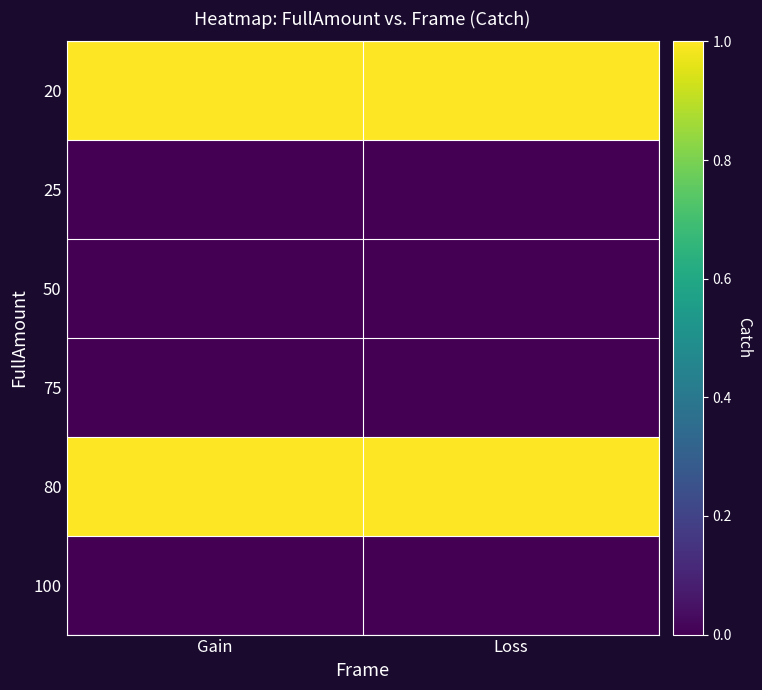

Reading right to left, transcribe all the data shown in this chart.

20: Loss=1	Gain=1
25: Loss=0	Gain=0
50: Loss=0	Gain=0
75: Loss=0	Gain=0
80: Loss=1	Gain=1
100: Loss=0	Gain=0